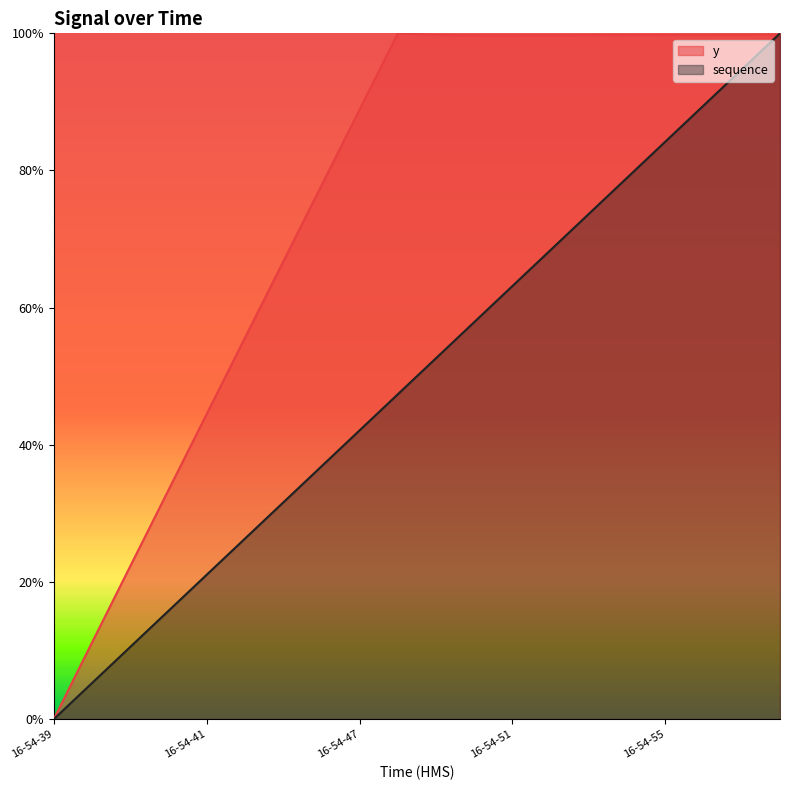

What is the sum of all y values?

15.0